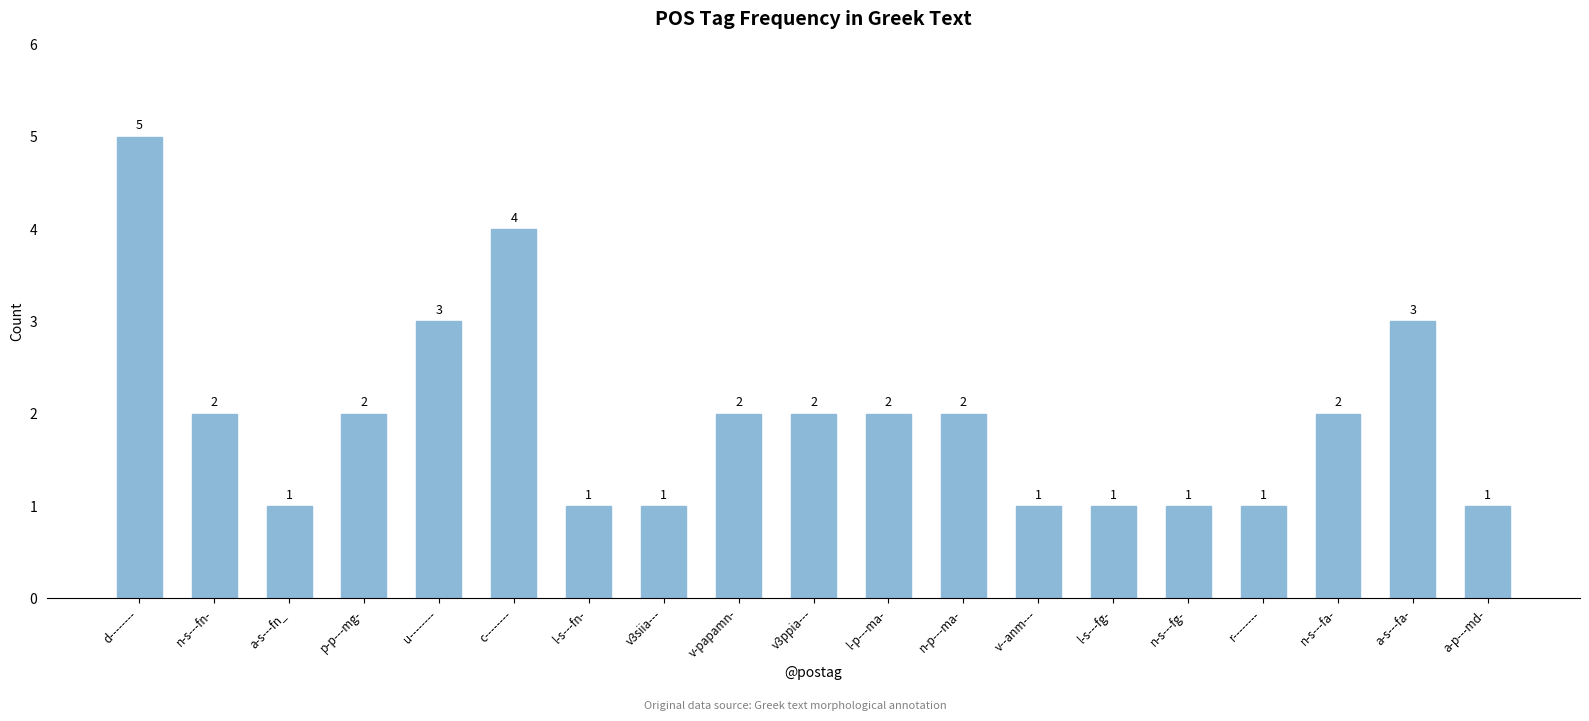

How many distinct data groups are displayed?

1